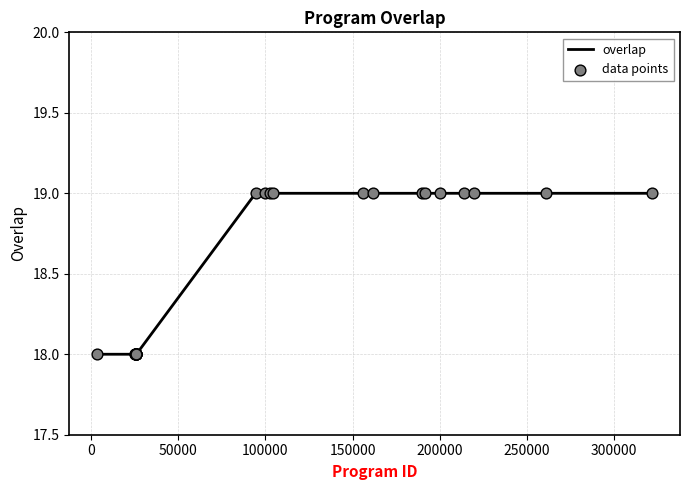

What is the minimum value shown in the chart?

18